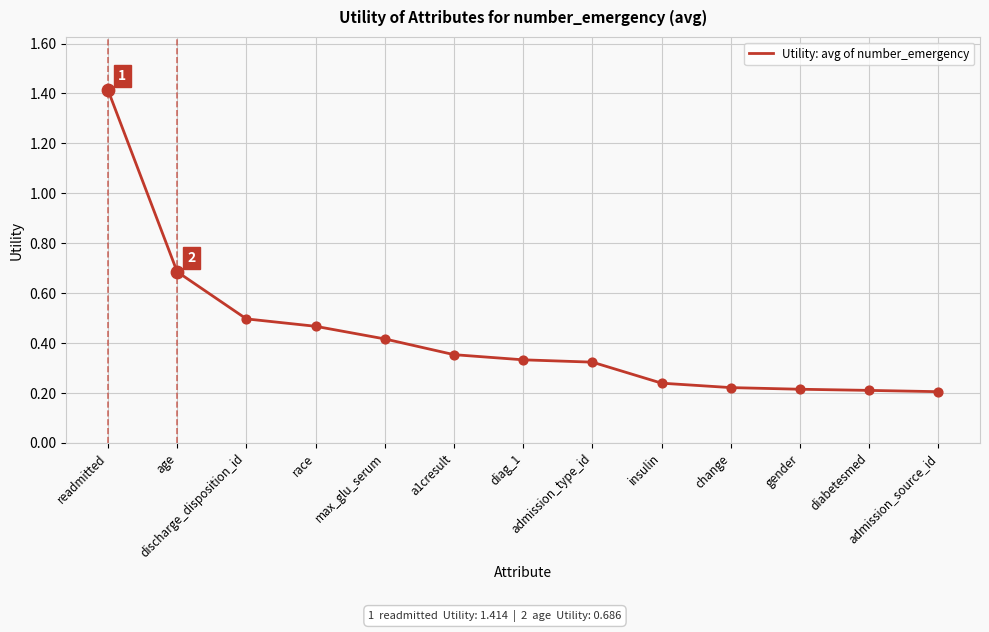

Which has a higher value, readmitted or a1cresult?

readmitted